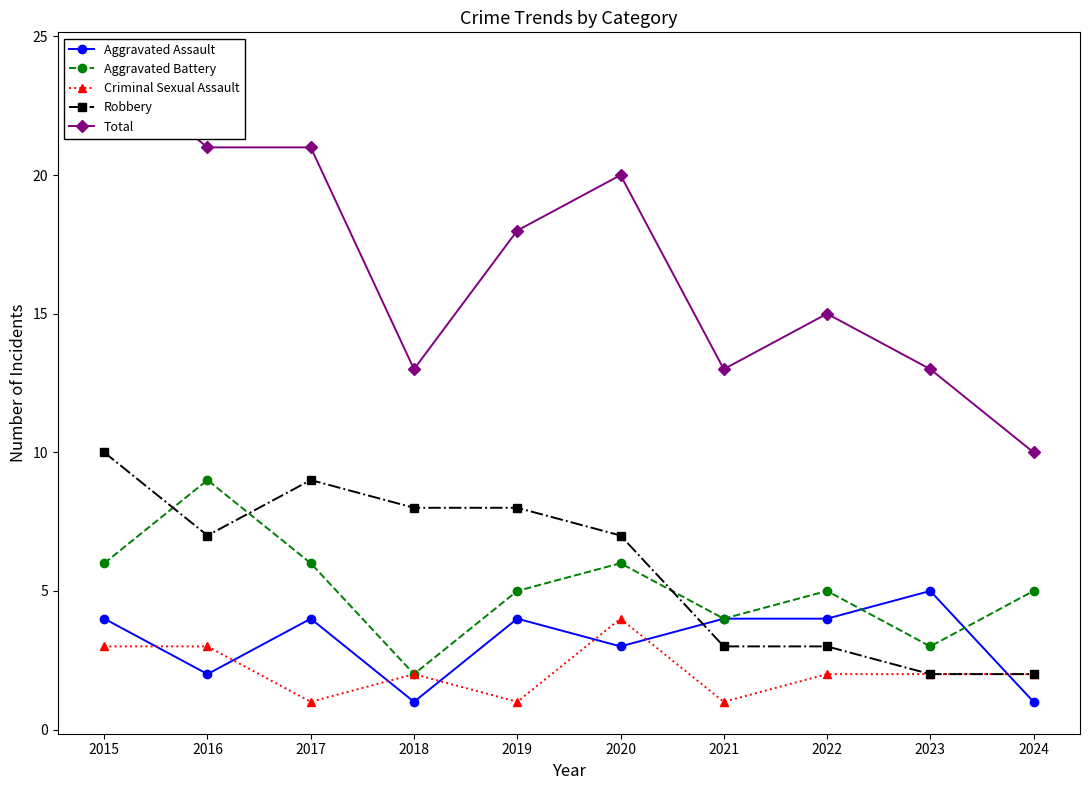

What is the difference between the highest and lowest values at 2019?

17